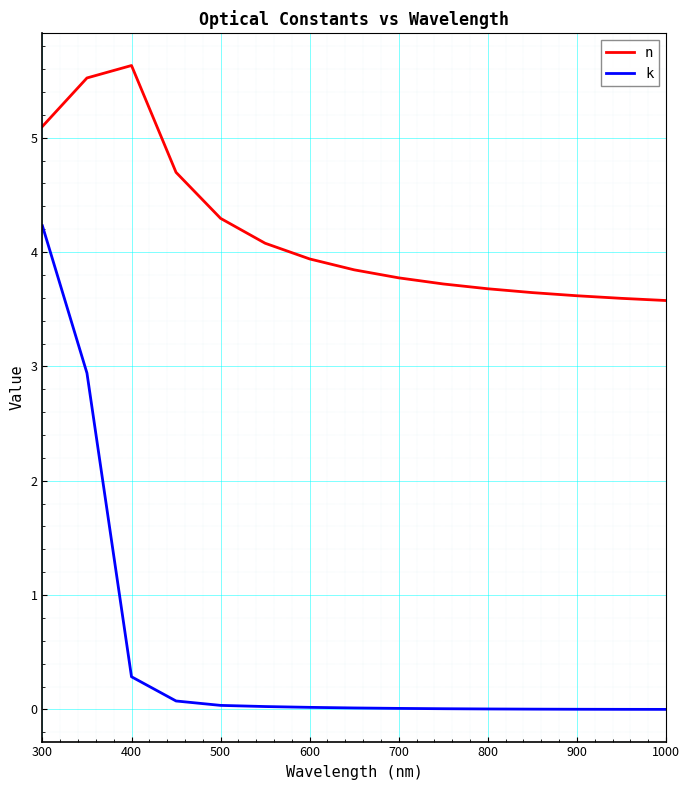

Which series has the widest spread of values?

k